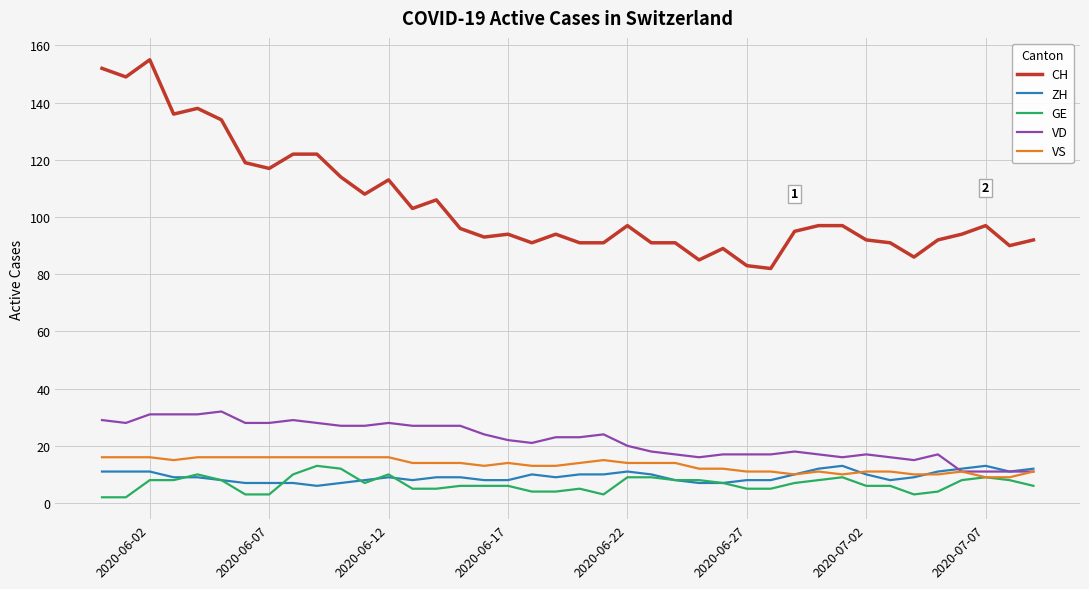

Which series has the largest range (max minus min)?

CH